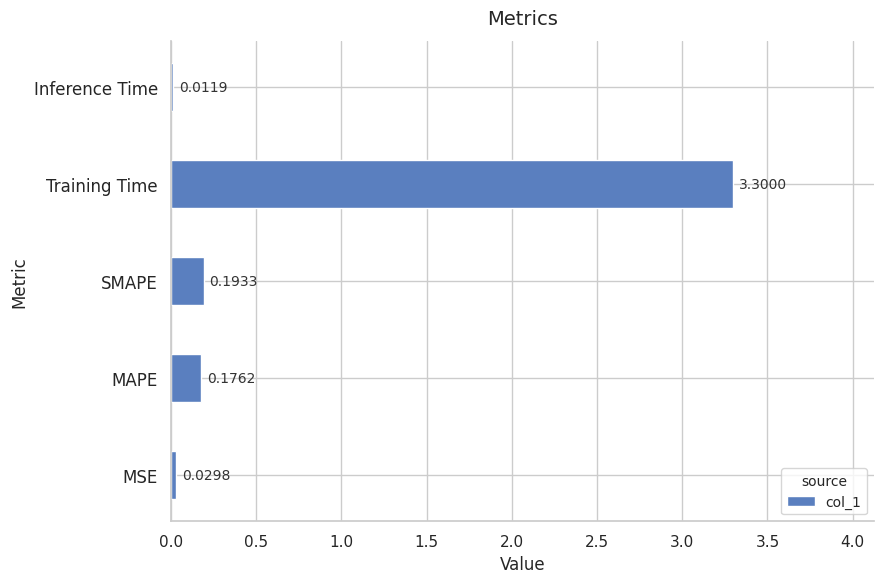

What is the greatest value displayed?

3.3